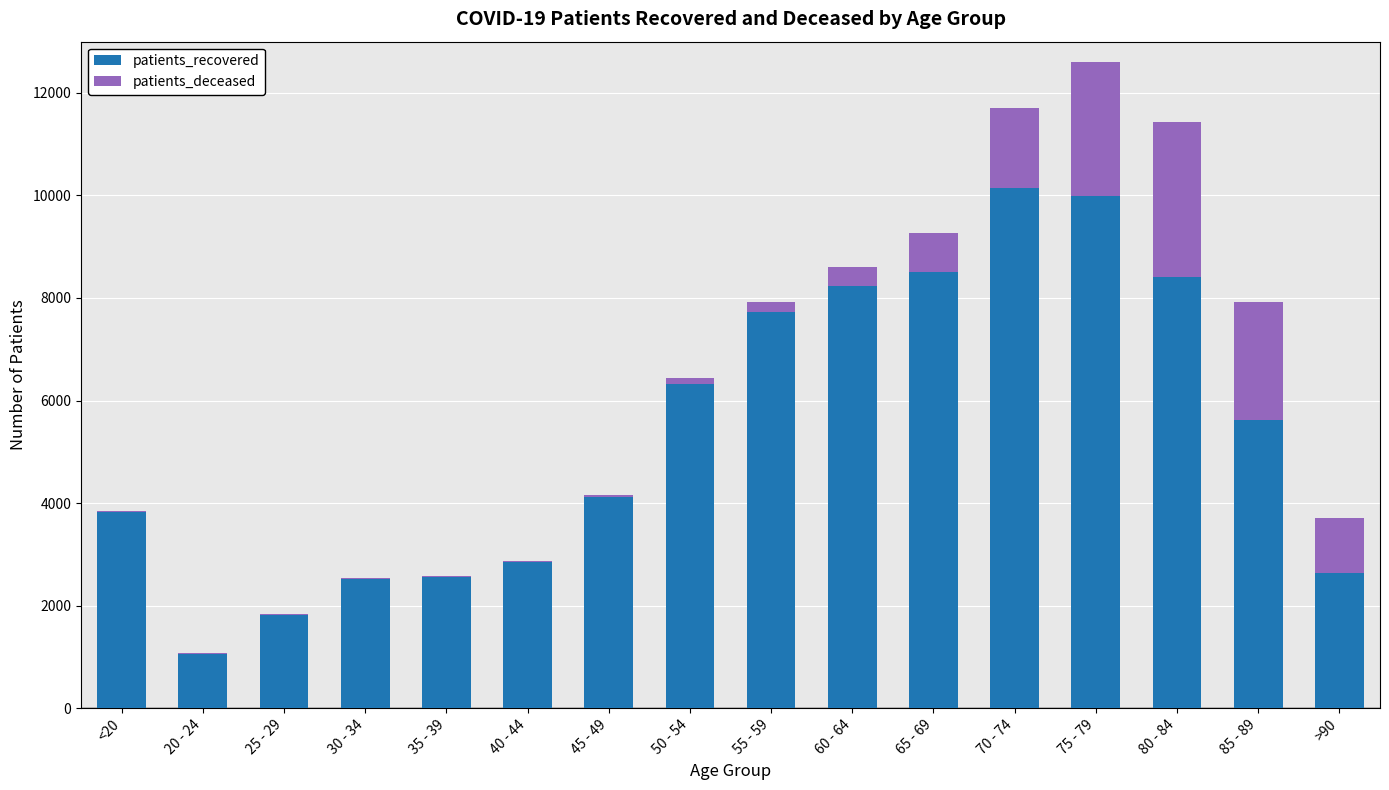

What is the maximum value for patients_recovered?

10153